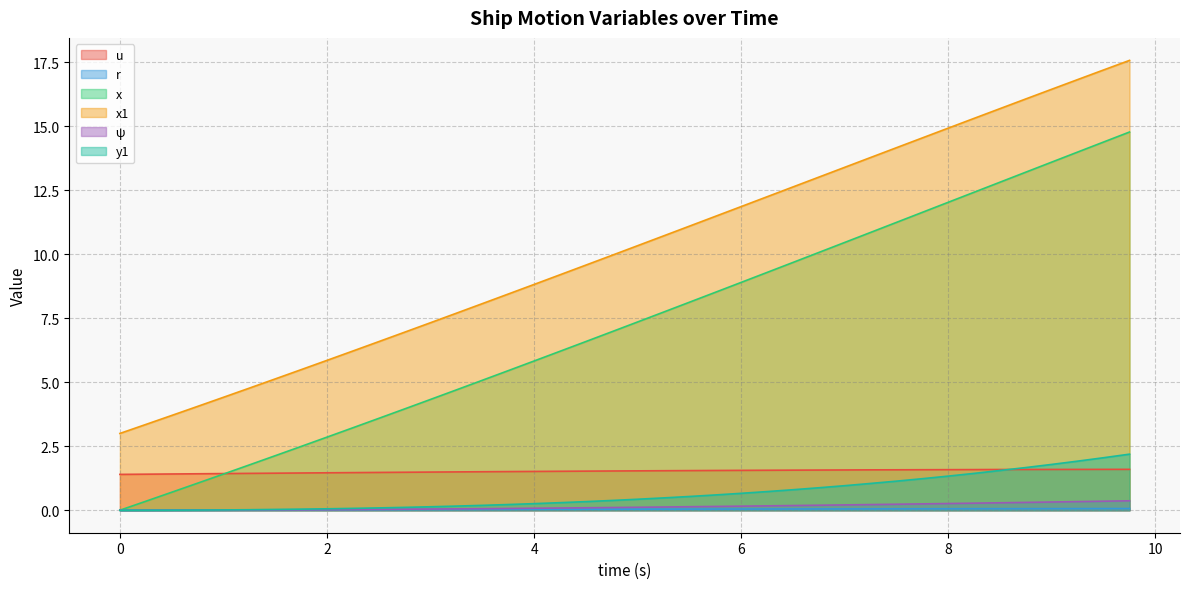

What is the value of the u point at the 9th from the left?

1.5